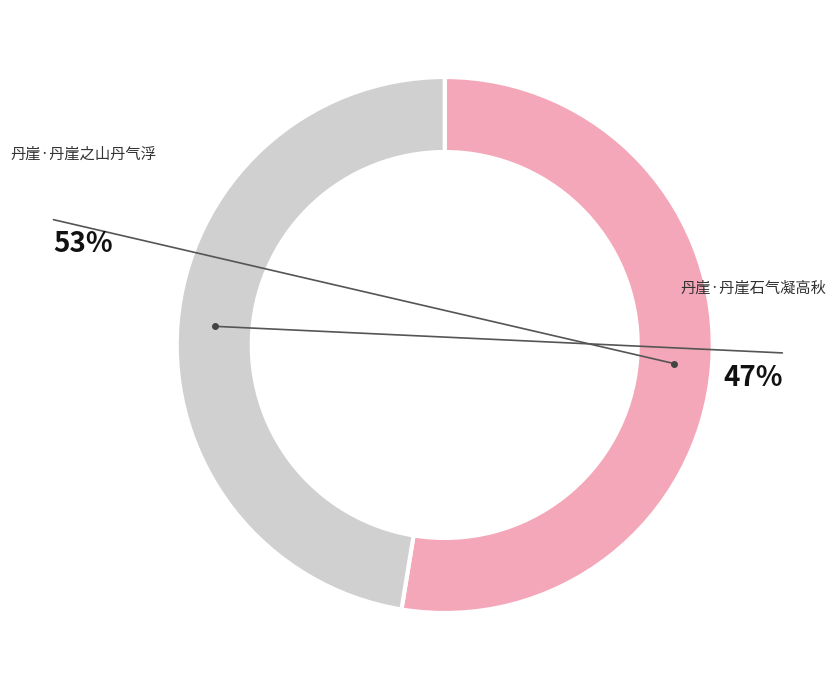

Which slice is the smallest?

丹崖·丹崖石气凝高秋